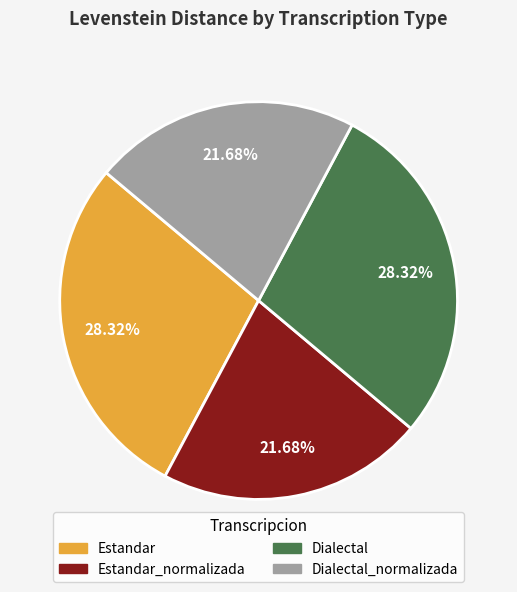

Is there any slice that represents more than half of the pie?

No